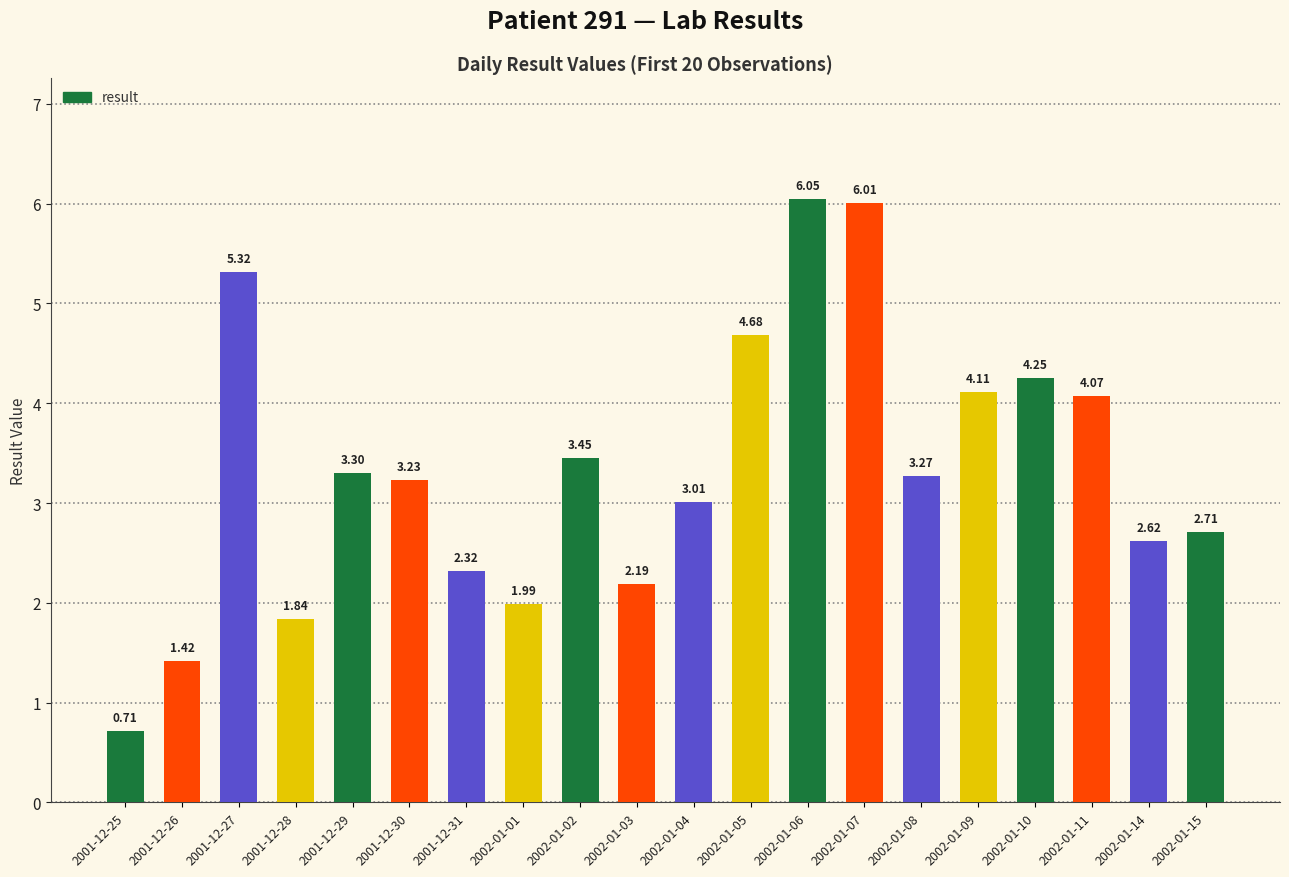

Rank the categories by value from lowest to highest.

2001-12-25, 2001-12-26, 2001-12-28, 2002-01-01, 2002-01-03, 2001-12-31, 2002-01-14, 2002-01-15, 2002-01-04, 2001-12-30, 2002-01-08, 2001-12-29, 2002-01-02, 2002-01-11, 2002-01-09, 2002-01-10, 2002-01-05, 2001-12-27, 2002-01-07, 2002-01-06